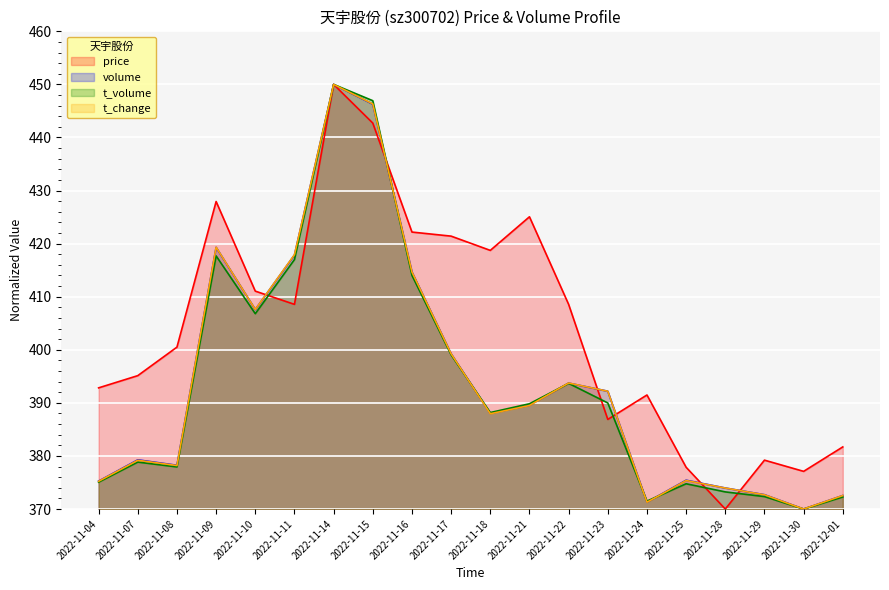

How many categories are shown in the chart?

20